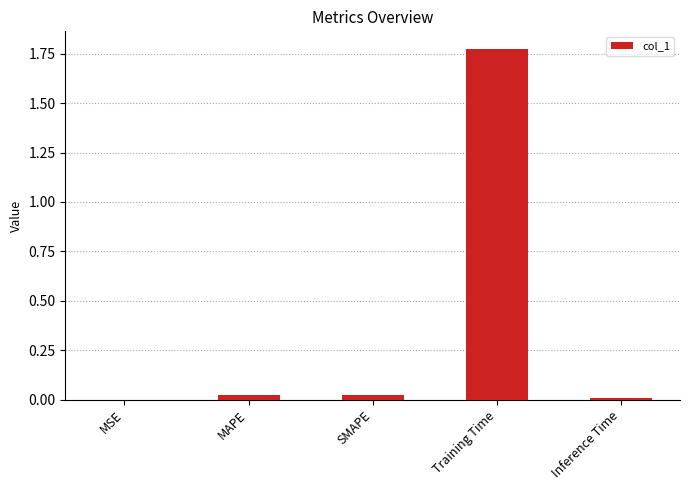

Are the bars horizontal?

No